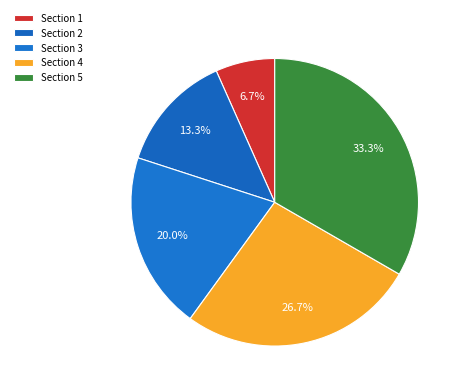

Which slice is the largest?

Section 5